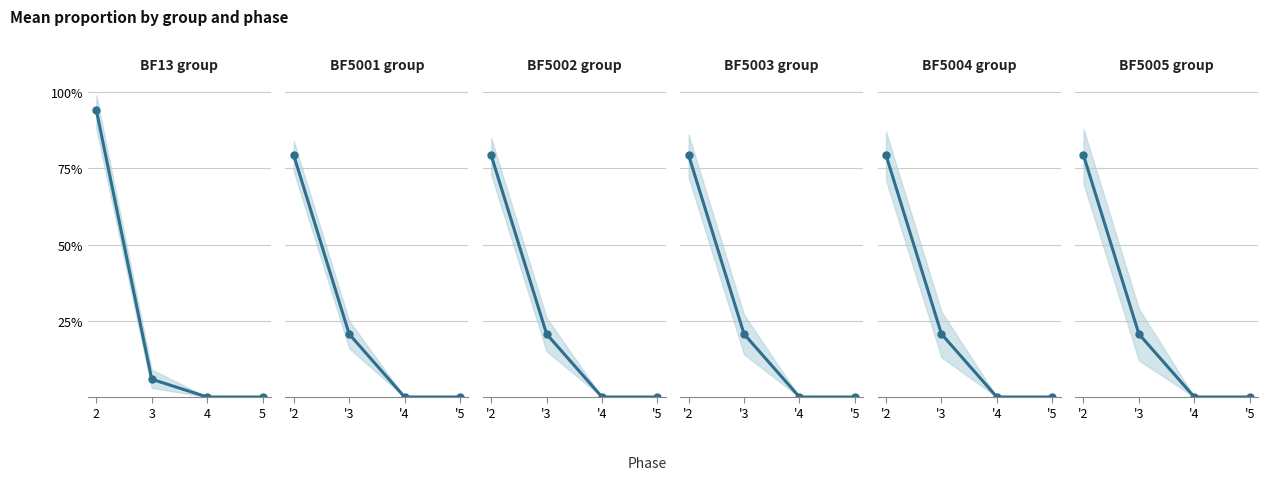

What are all the series names shown in the legend?

BF13 group, BF5001 group, BF5002 group, BF5003 group, BF5004 group, BF5005 group